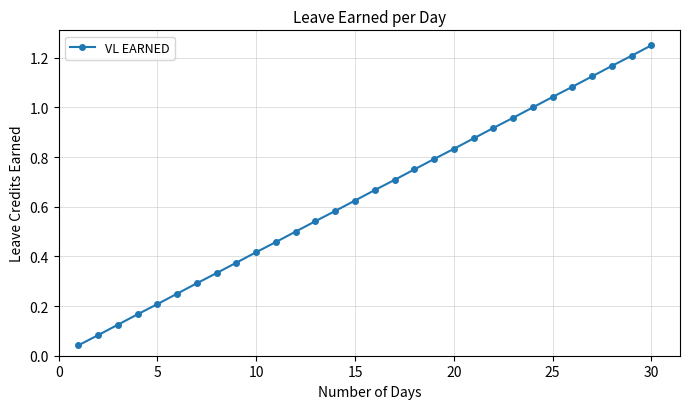

What is the sum of all values?

19.4